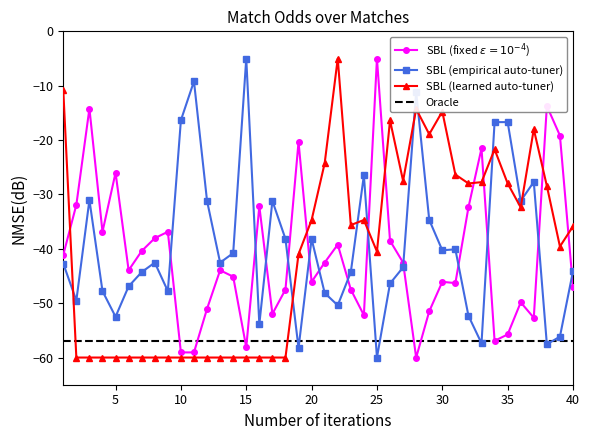

Which has a higher value, 13 or 8?

8